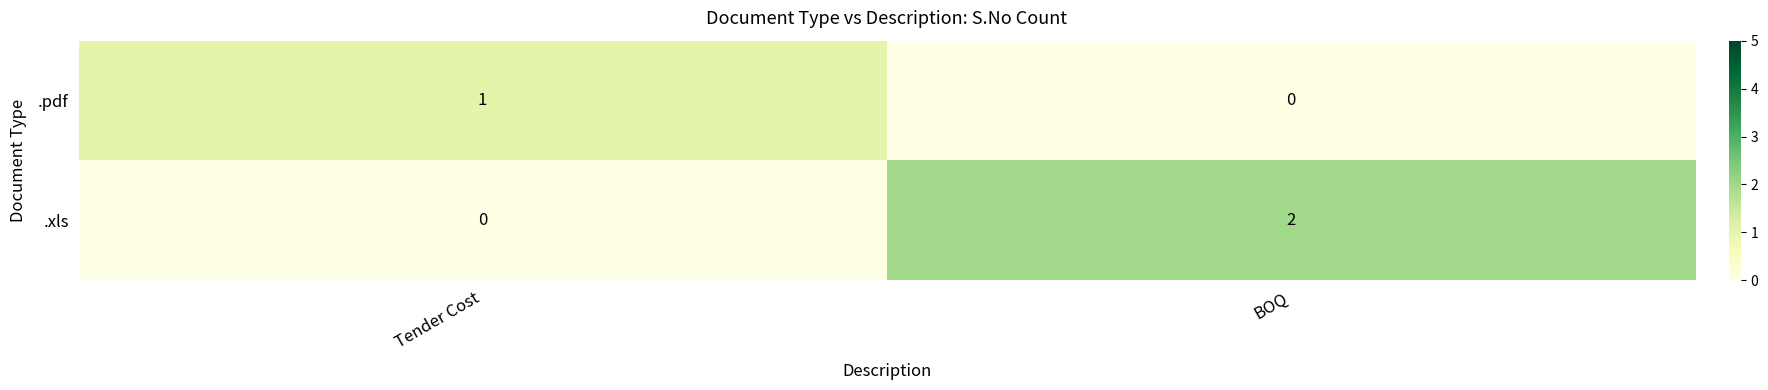

Reading left to right, transcribe all the data shown in this chart.

.pdf: Tender Cost=1	BOQ=0
.xls: Tender Cost=0	BOQ=2